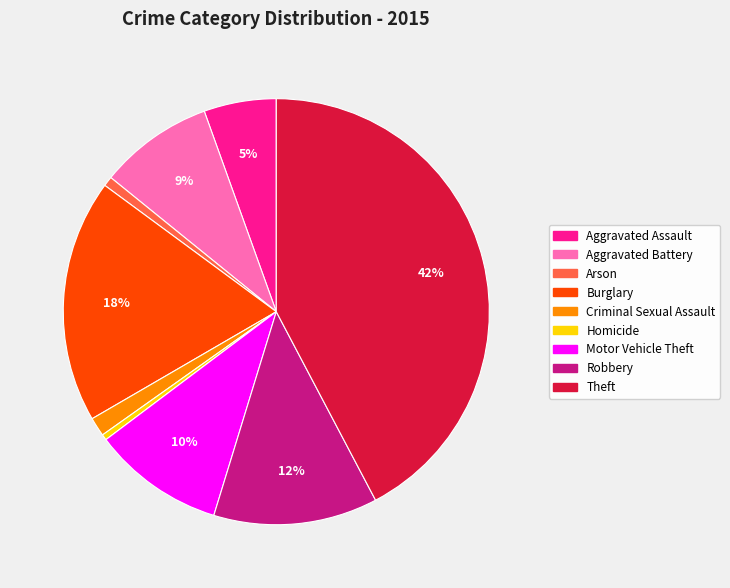

The Theft slice represents 30% of the pie. True or false?

False